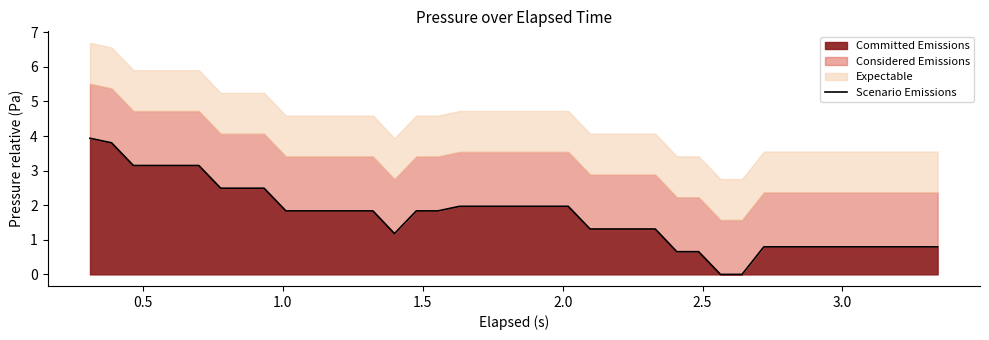

Count the number of categories in the chart.

40